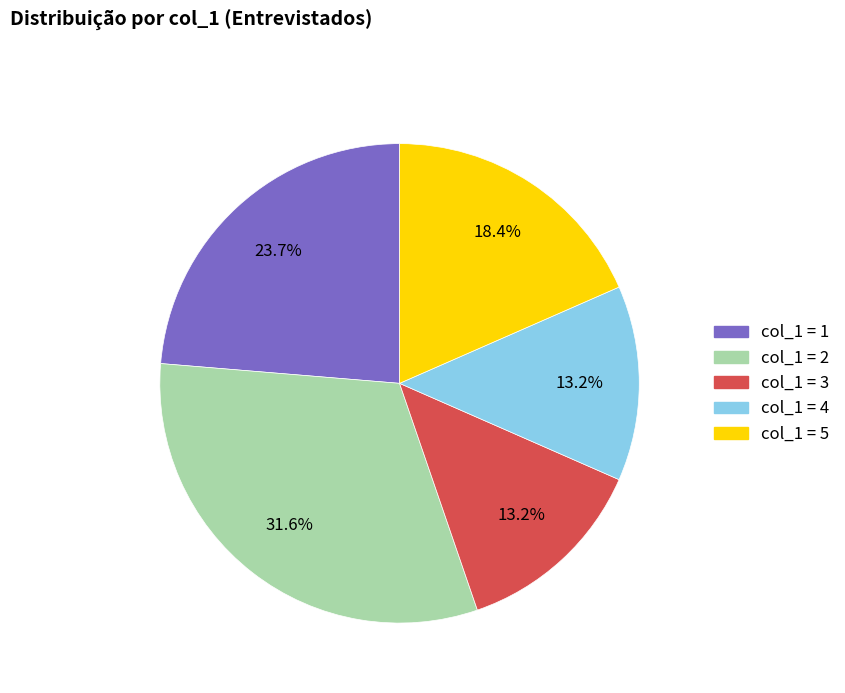

Is there any slice that represents more than half of the pie?

No